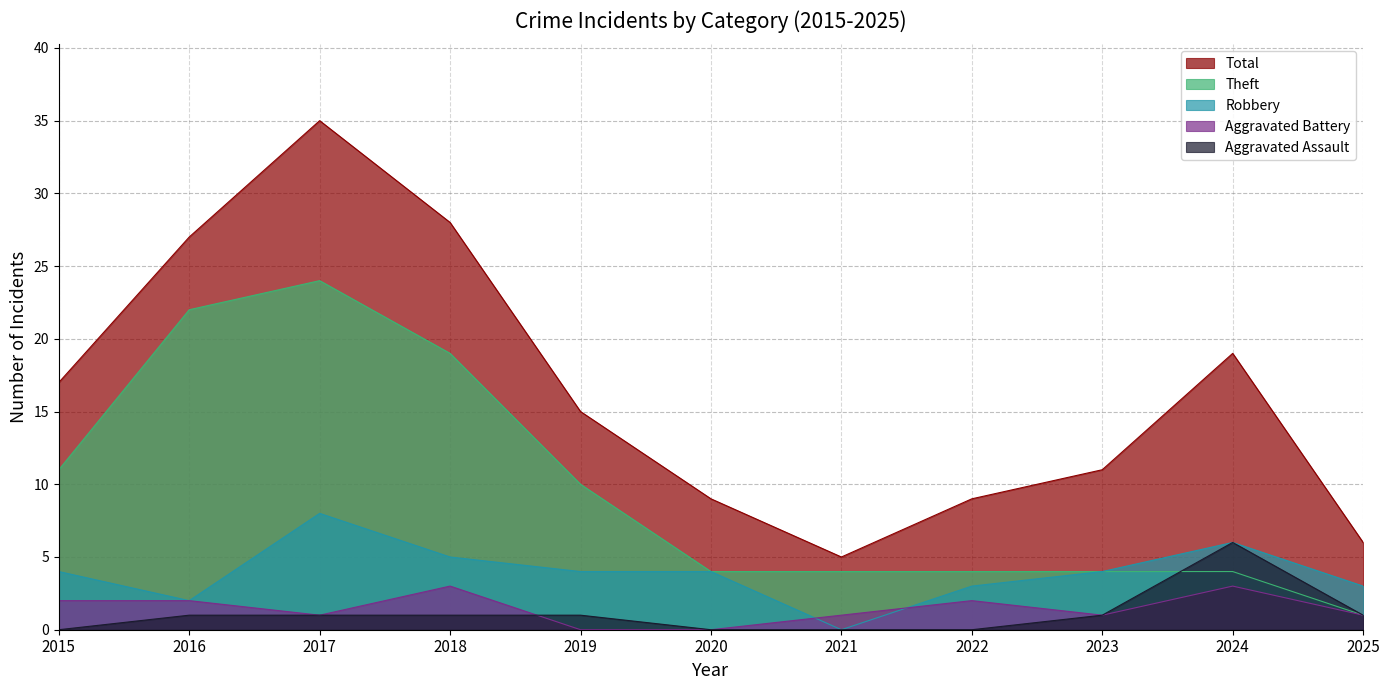

How many intersections are there between Aggravated Assault and Aggravated Battery?

1